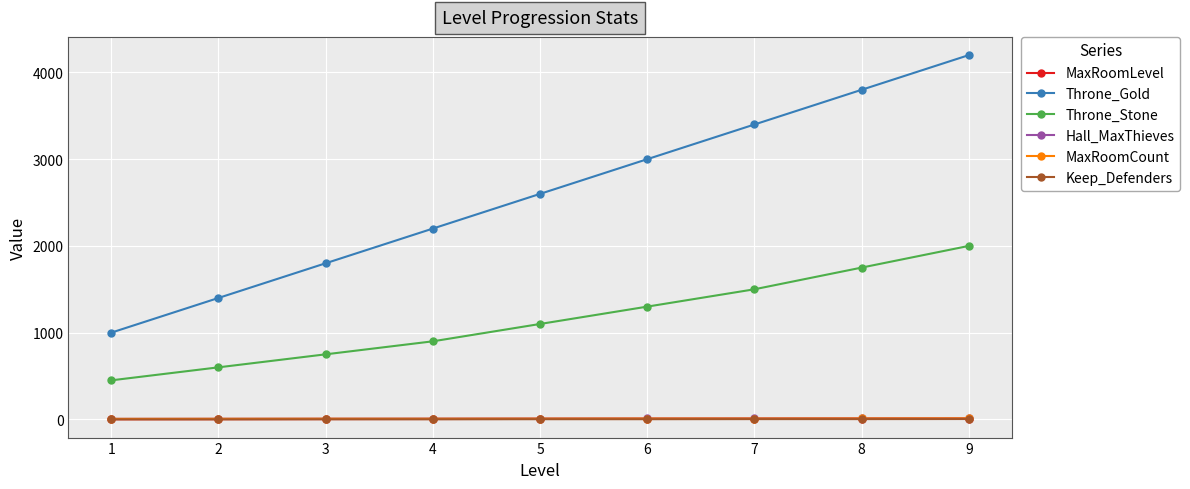

What is the difference between the maximum and minimum values in the Throne_Gold series?

3200